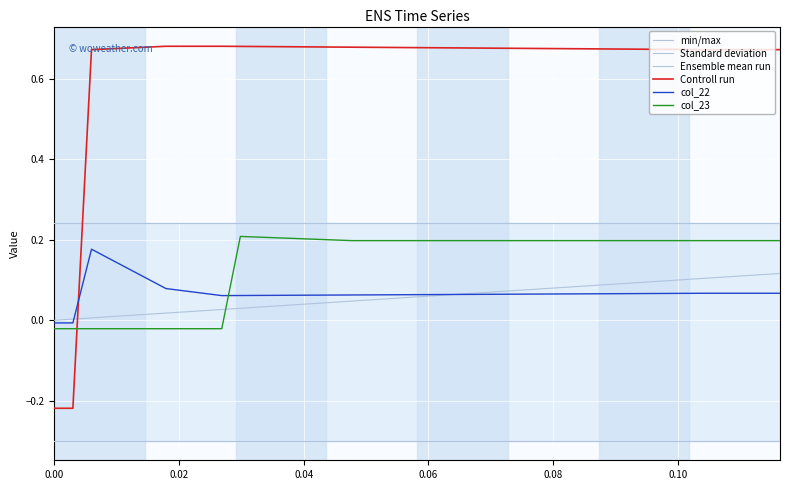

Which series has the largest total across all categories?

Controll run